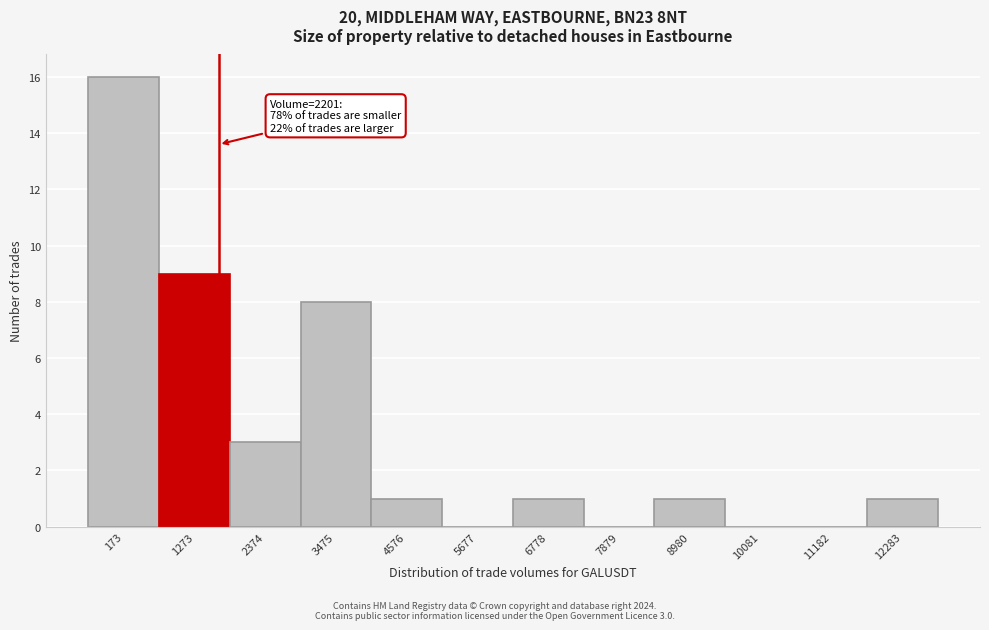

Reading left to right, what are all the values shown in this chart?

173=16	1273=9	2374=3	3475=8	4576=1	5677=0	6778=1	7879=0	8980=1	10081=0	11182=0	12283=1